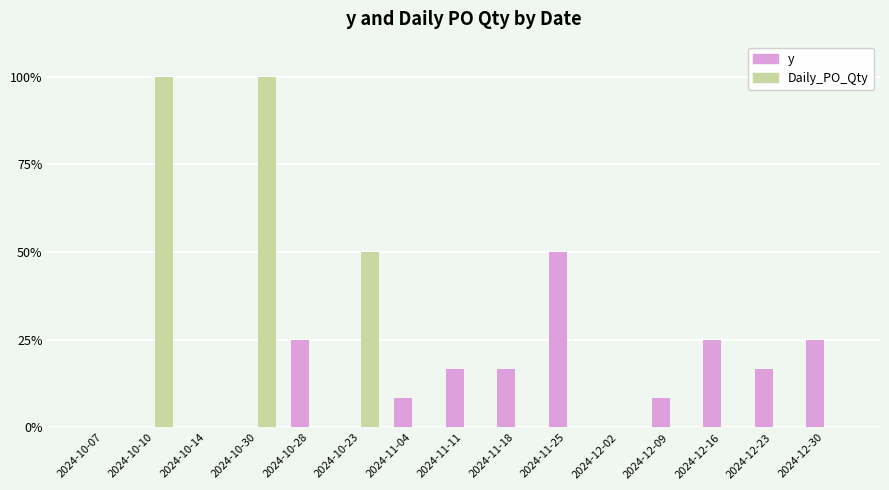

How many groups of bars are there?

15